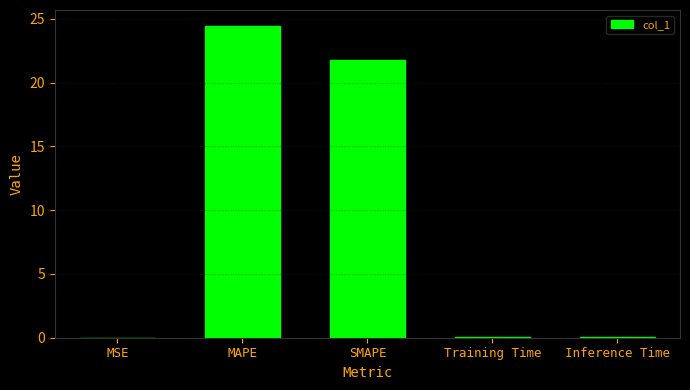

True or false: the data shows 0.0 at MSE.

True